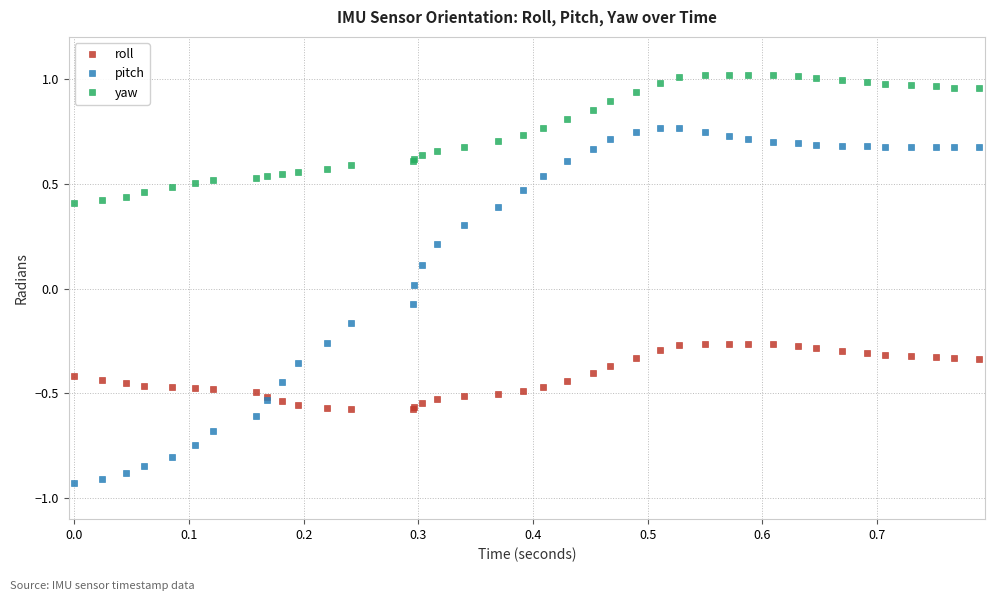

Which series has the largest range (max minus min)?

pitch